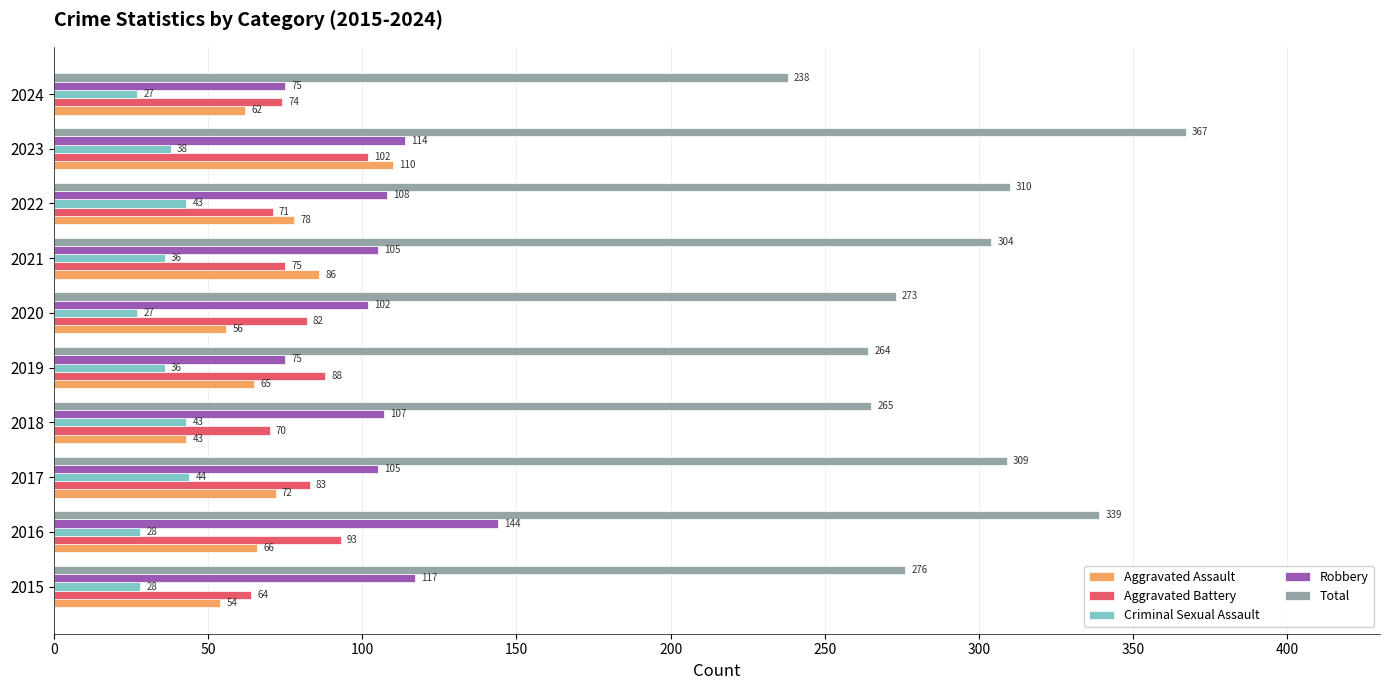

The value of Total at 2017 is 143. True or false?

False